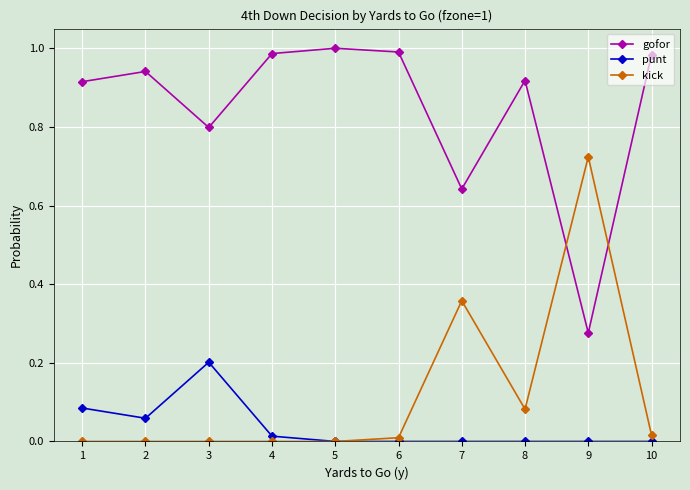

Is the value of punt at 2 greater than the value of gofor at 2?

No